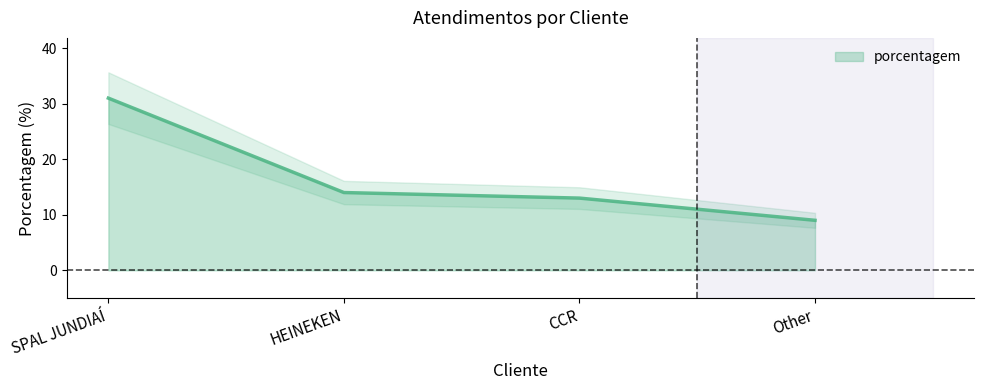

What is the sum of the values at CCR and SPAL JUNDIAÍ?

44